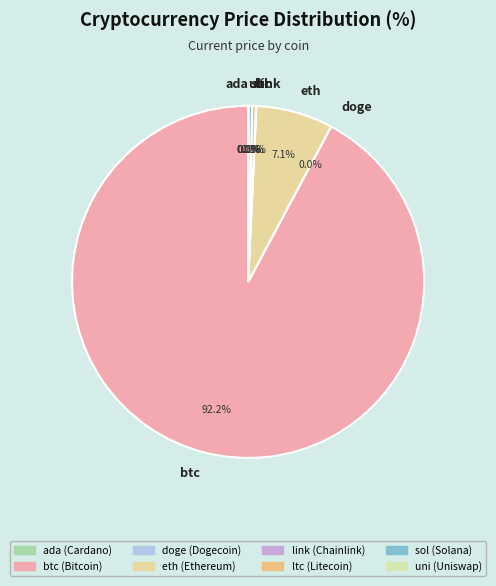

Between btc and ltc, which is larger?

btc